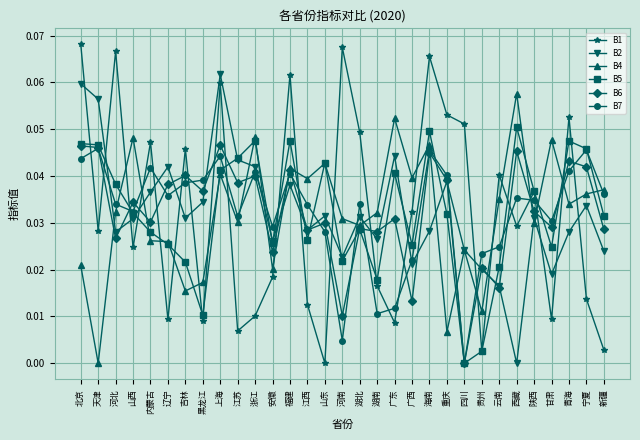

At how many categories does at least one series exceed 0?

31